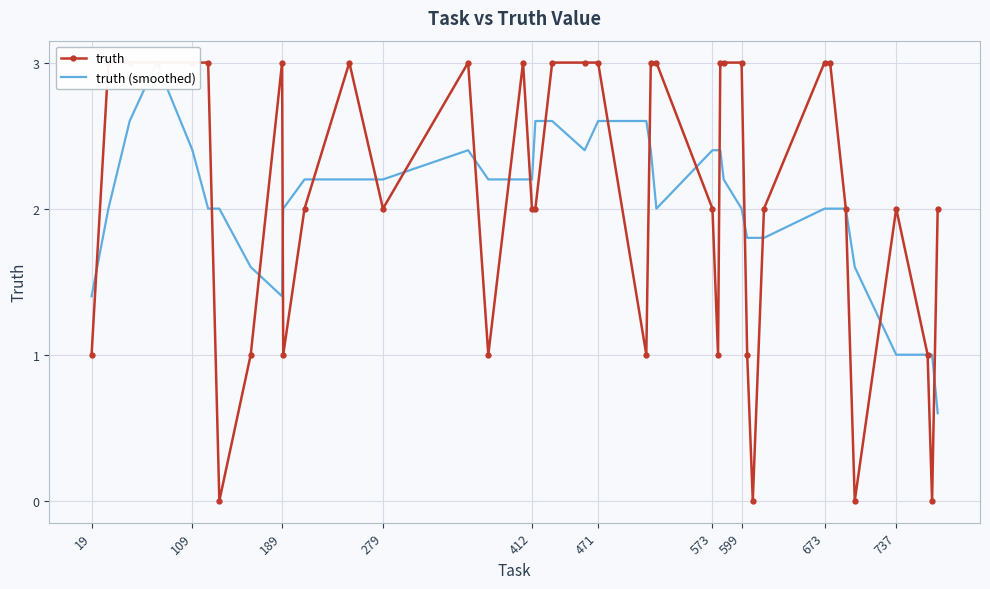

What is the sum of the truth (smoothed) values at 32 and 19?

4.4